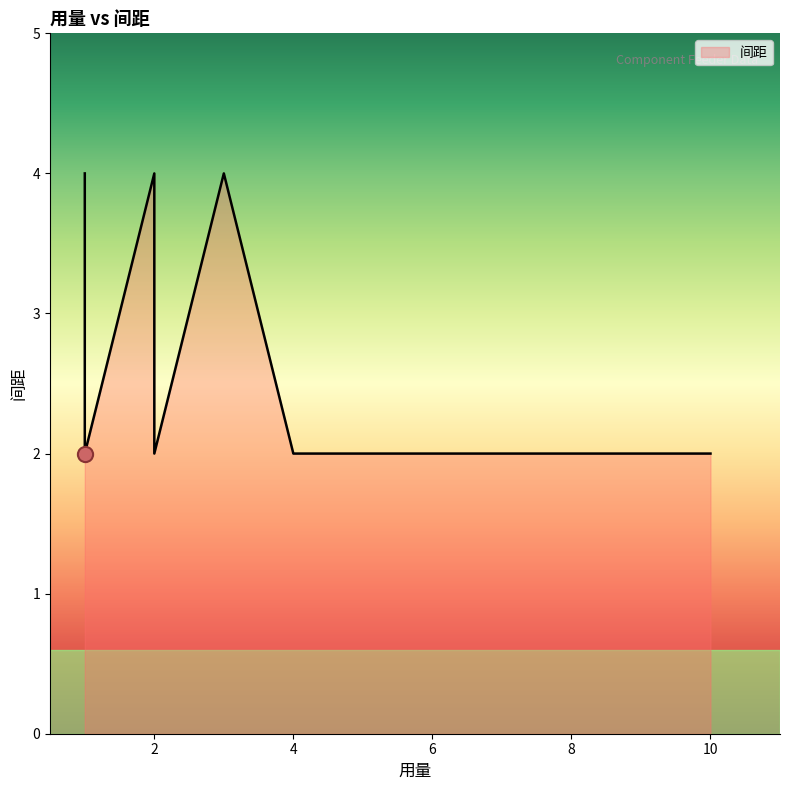

Approximately how many times larger is the value at 1 compared to 1?

2.0